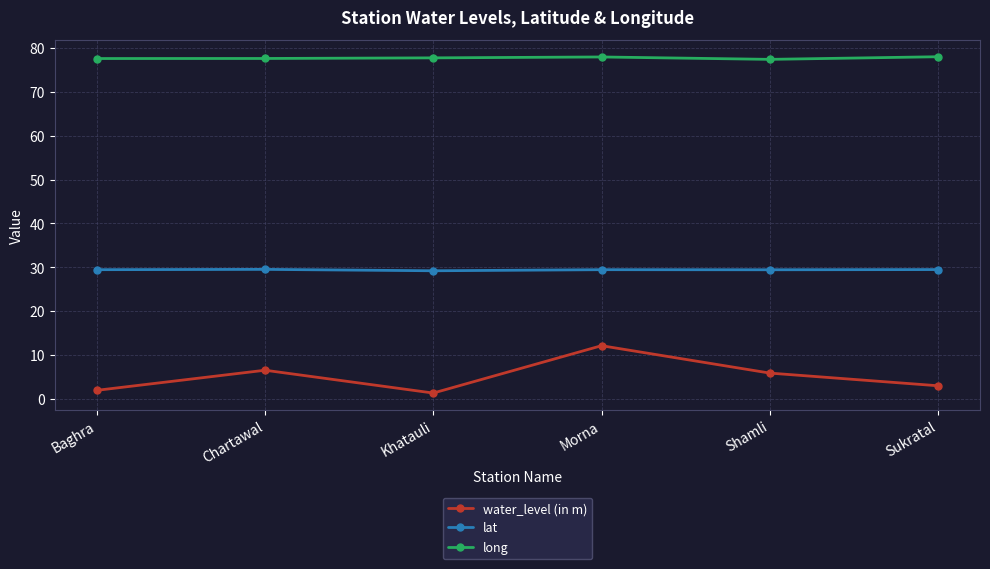

Rank the series by their average value, from lowest to highest.

water_level (in m), lat, long